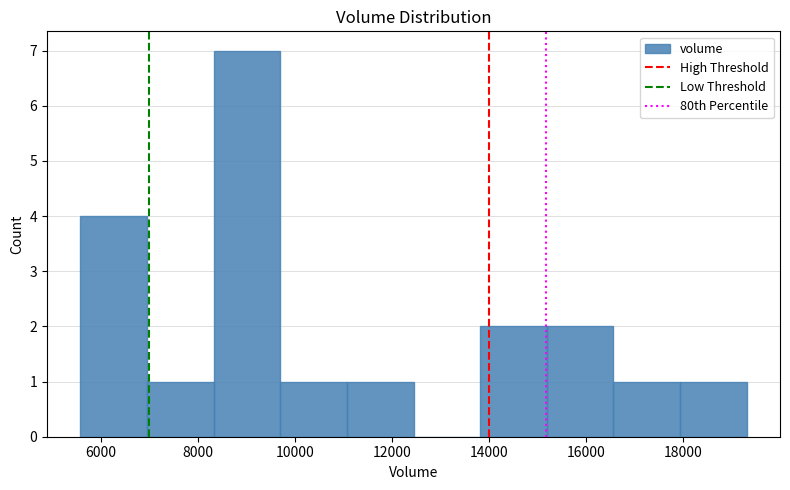

Reading left to right, transcribe this chart: for each bar, give the range it covers on the x-axis and its height. Neither the bar edges nor the heights are printed on the chart, so give them approximately, as read against the axes.

5600 to 7000: 4
7000 to 8400: 1
8400 to 9800: 7
9800 to 11000: 1
11000 to 12400: 1
12400 to 13800: 0
13800 to 15200: 2
15200 to 16600: 2
16600 to 18000: 1
18000 to 19400: 1